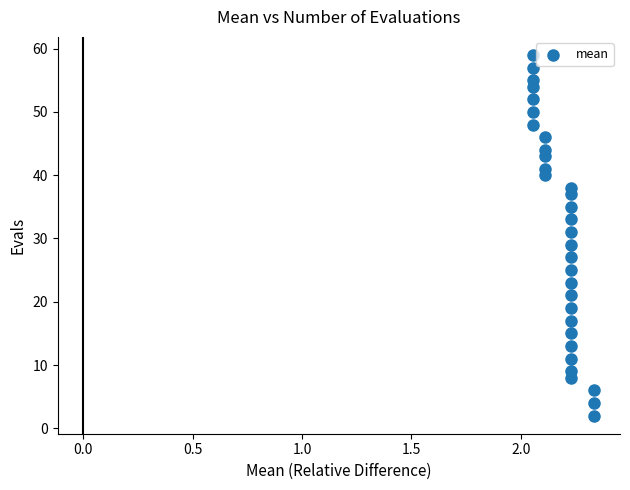

What is the range of Y values (max minus min)?

57